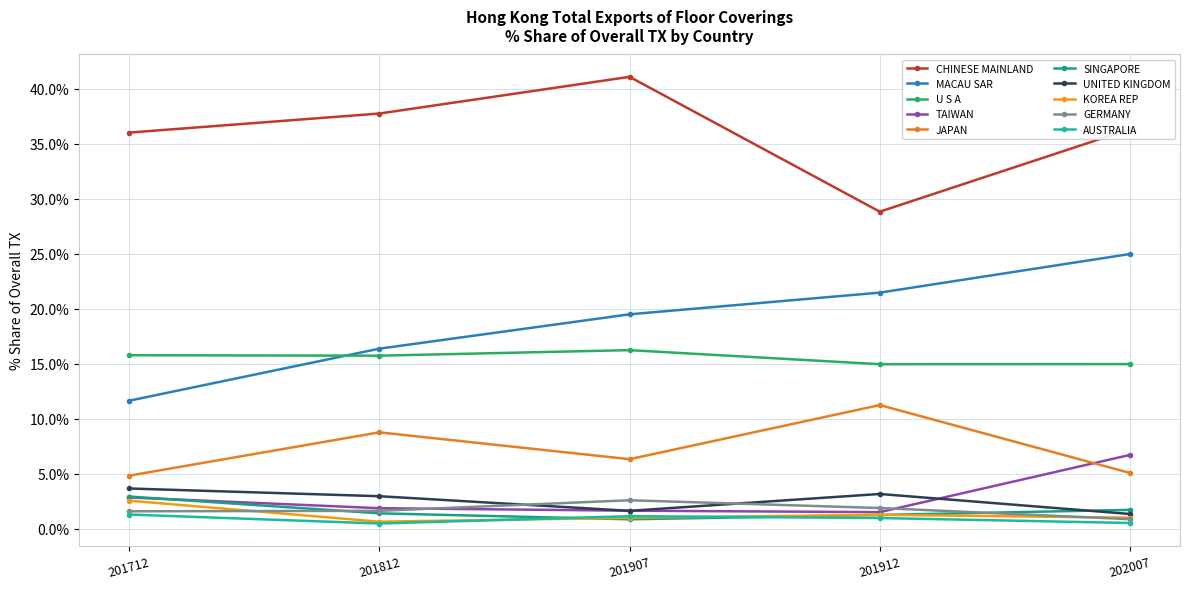

Is this an area chart (filled region under the line)?

No